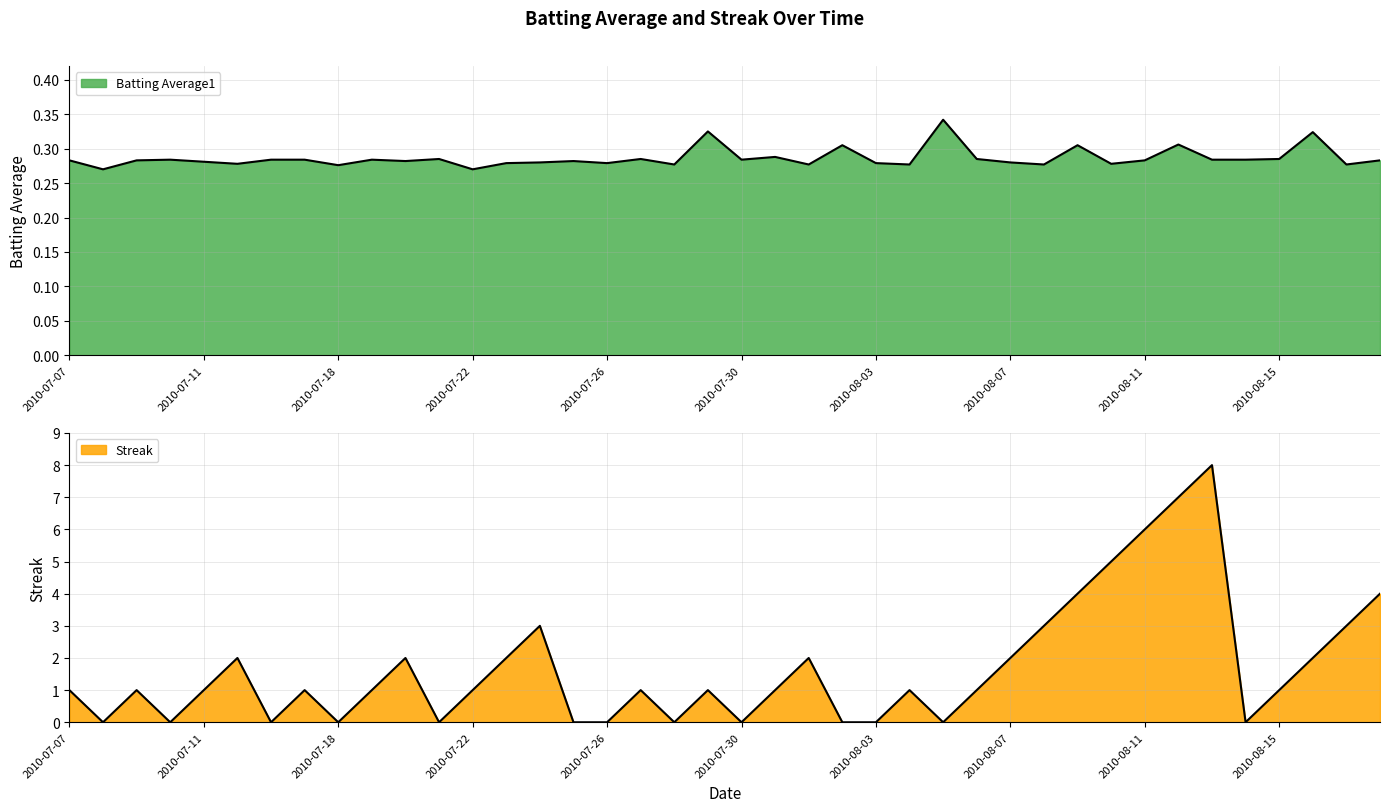

Which series has the largest total across all categories?

Streak